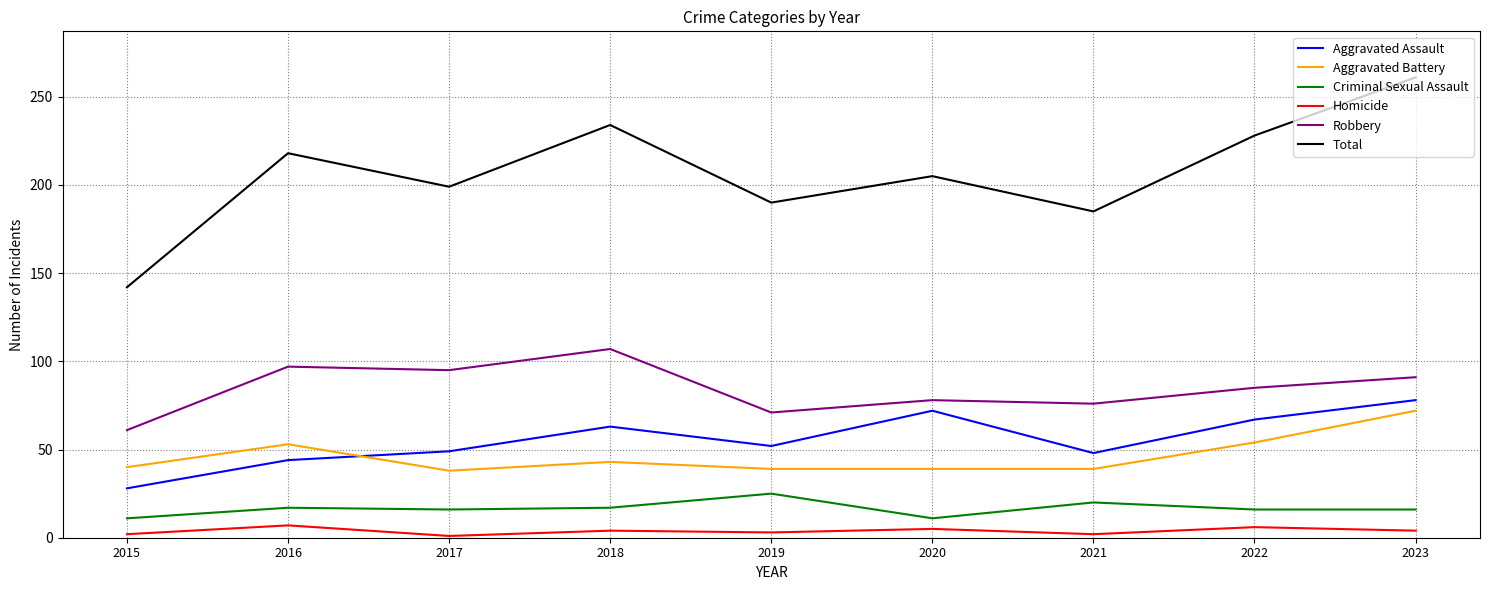

True or false: Criminal Sexual Assault has a value of 25 at 2019.

True